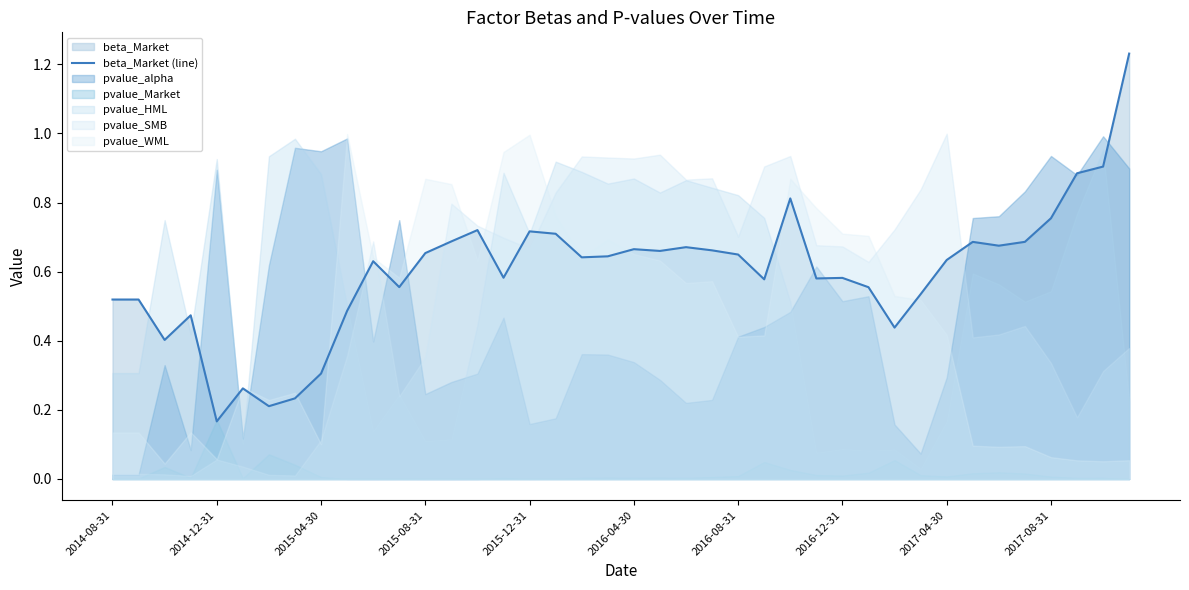

What is the greatest value displayed?

1.2